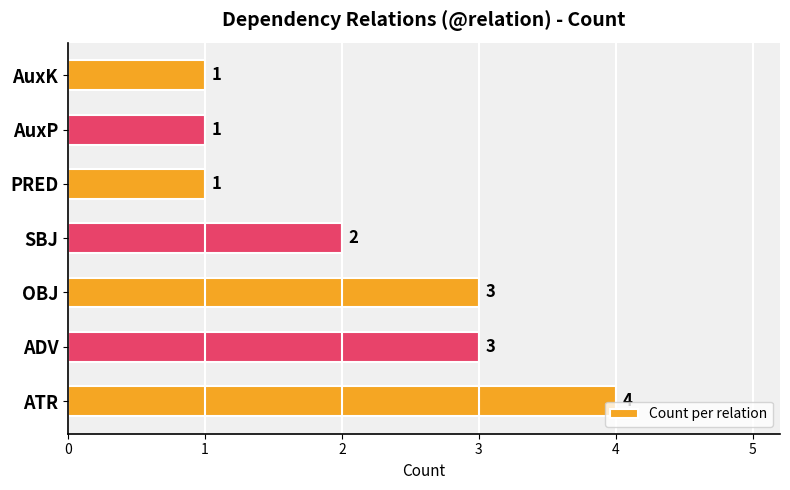

Between ATR and AuxK, which is larger?

ATR